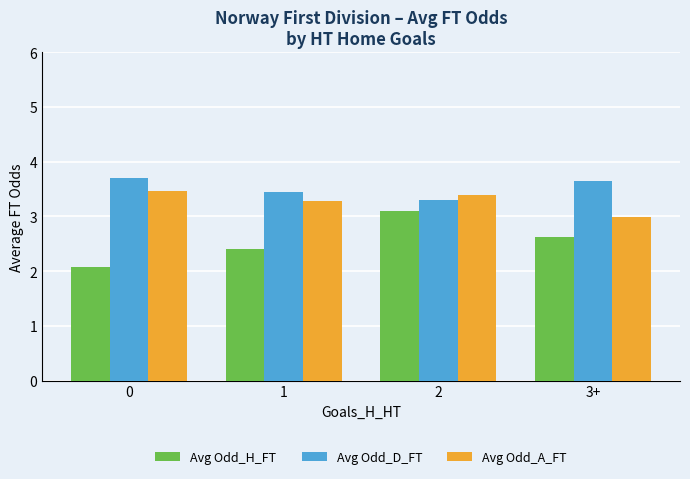

At which label is Avg Odd_D_FT closest to 3?

2